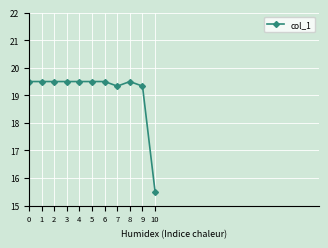

Is it true that the value at 3 is 19.5?

True